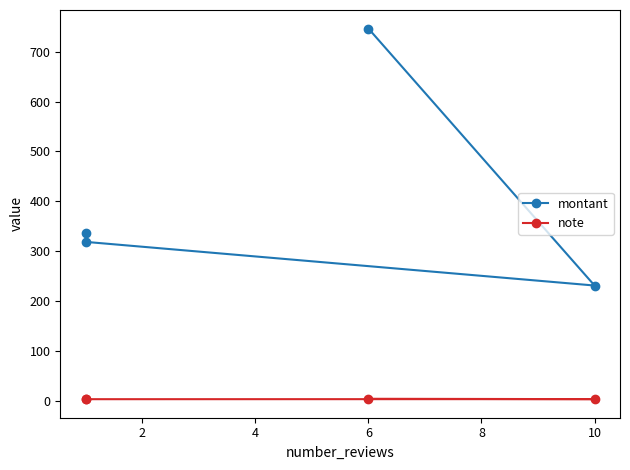

What is the approximate value of note at 6?

5.0